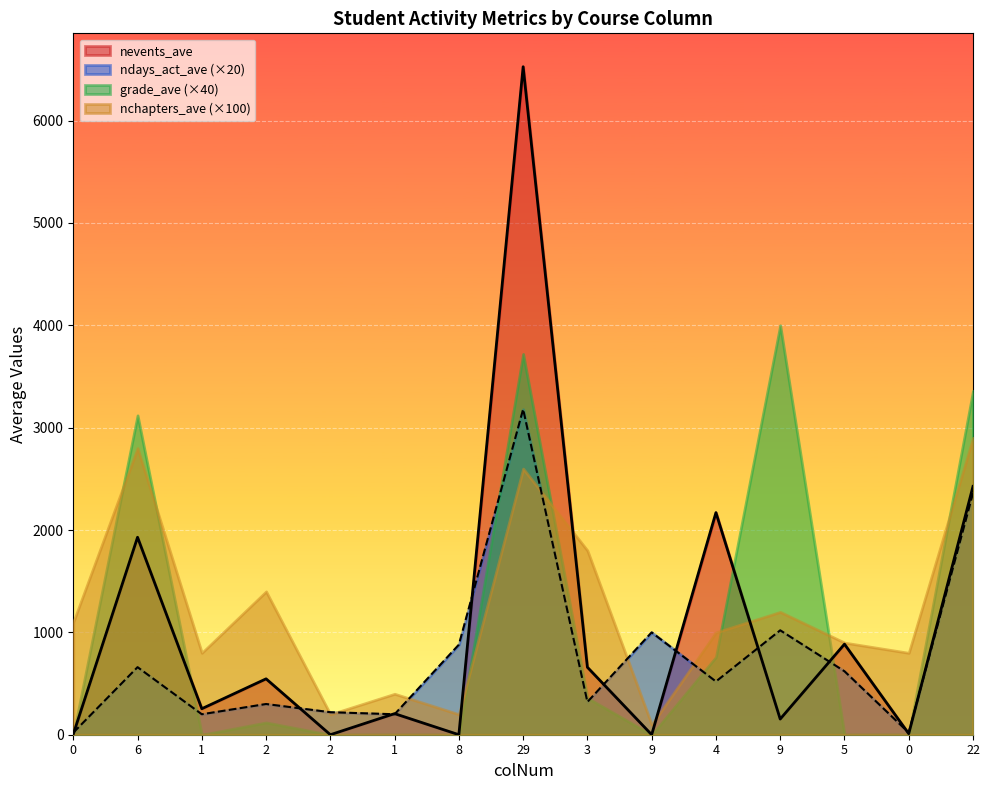

At which label is ndays_act_ave closest to 1600?

9